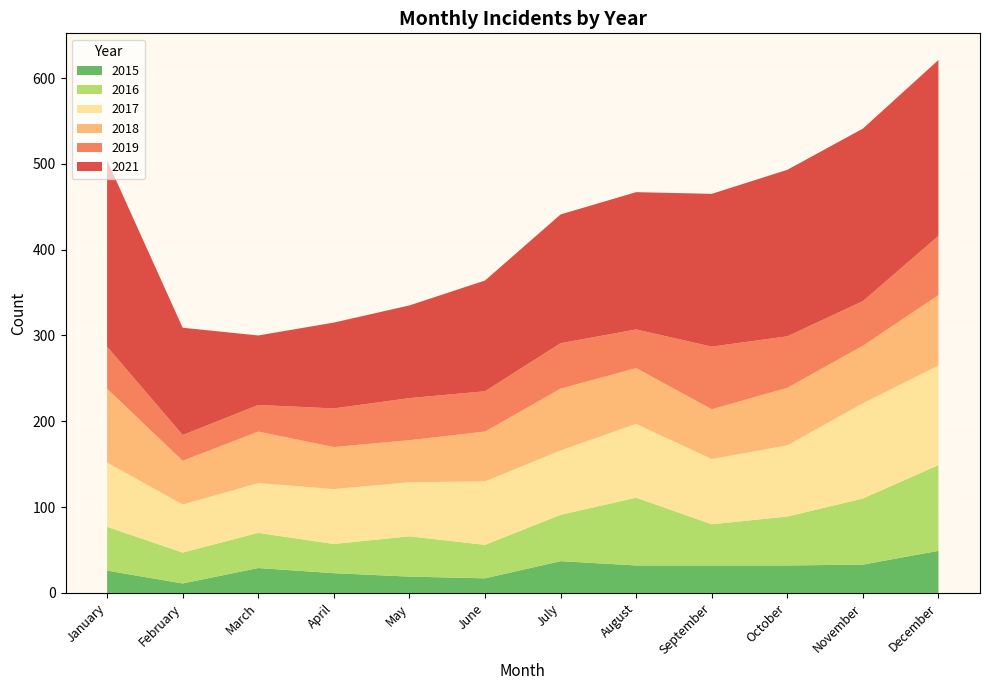

Reading right to left, extract all data points from this chart.

2015: 49	33	32	32	32	37	17	19	23	29	11	26
2016: 100	77	57	48	79	54	39	47	34	41	36	51
2017: 116	111	83	76	86	75	74	63	64	58	56	75
2018: 82	67	67	58	65	72	58	49	49	60	51	86
2019: 69	52	60	73	45	53	47	49	45	31	30	49
2021: 205	201	194	178	160	150	129	108	100	81	125	217